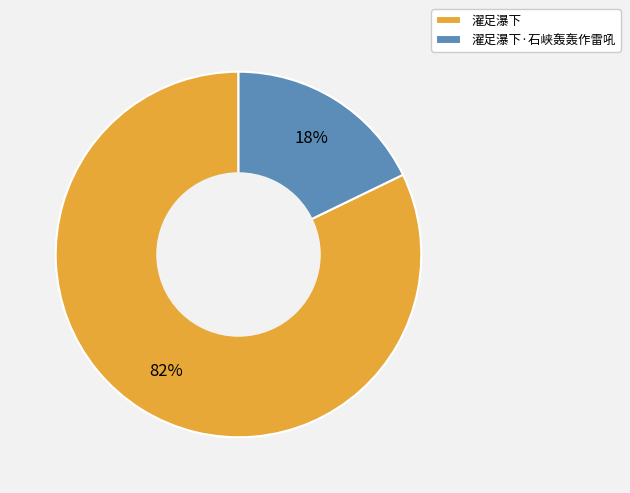

To the nearest percent, what is the combined percentage of 濯足瀑下 and 濯足瀑下·石峡轰轰作雷吼?

100%